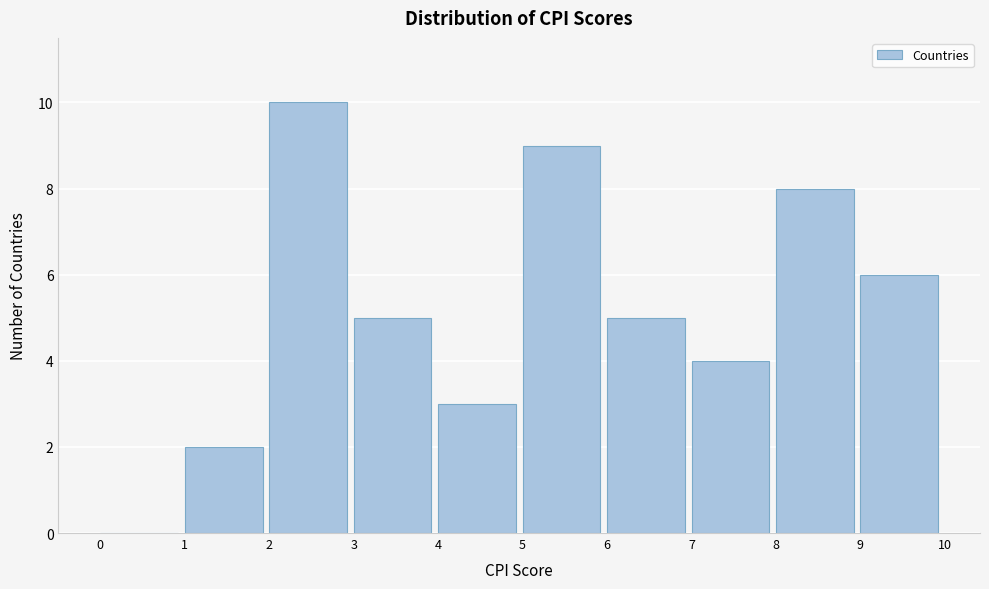

Reading left to right, transcribe this chart: for each bar, give the range it covers on the x-axis and its height. The values are not printed on the chart, so give them approximately, as read against the axis.

0 to 1: 0
1 to 2: 2
2 to 3: 10
3 to 4: 5
4 to 5: 3
5 to 6: 9
6 to 7: 5
7 to 8: 4
8 to 9: 8
9 to 10: 6